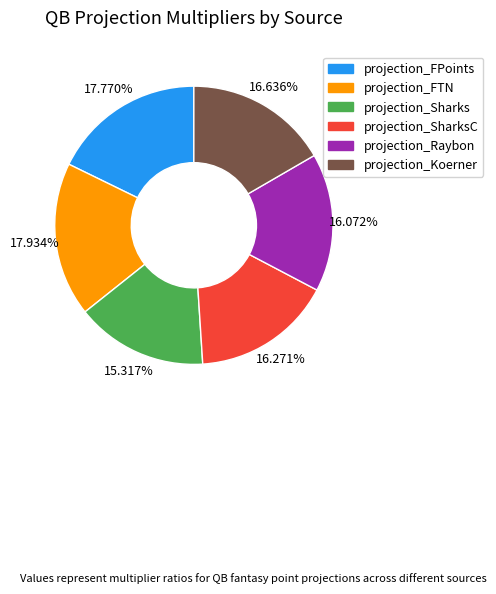

Does any single category account for the majority?

No